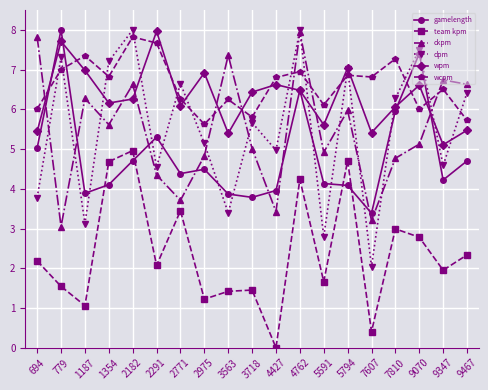

What is the sum of the ckpm values at 7607 and 1187?

9.5